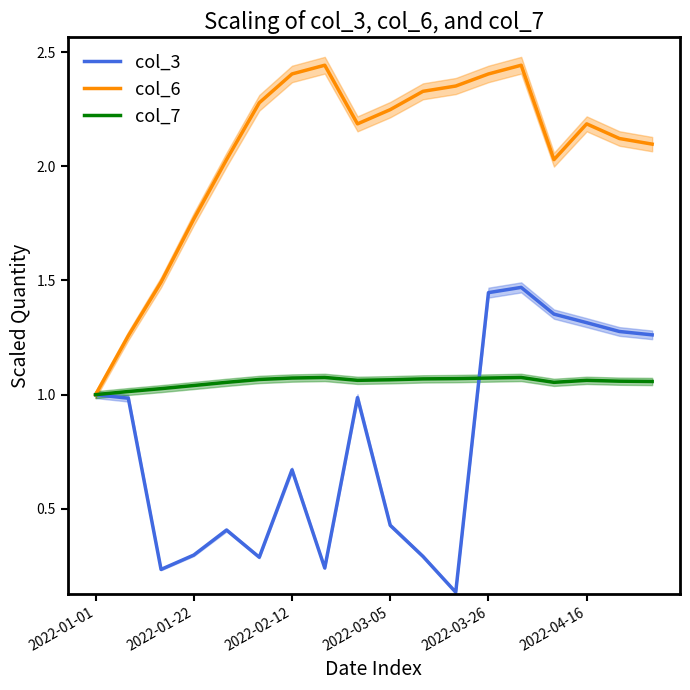

The value of col_6 at 2022-01-01 is 1.0. True or false?

True